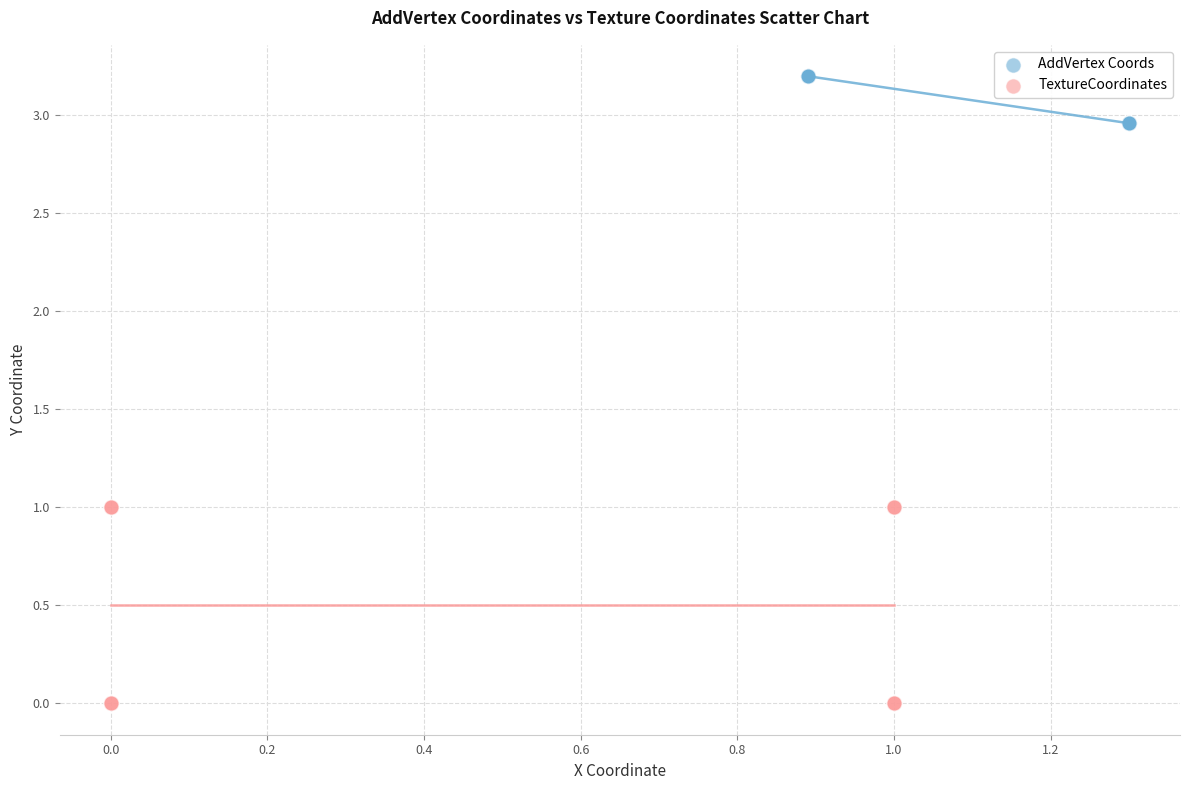

What are all the series names shown in the legend?

AddVertex Coords, TextureCoordinates